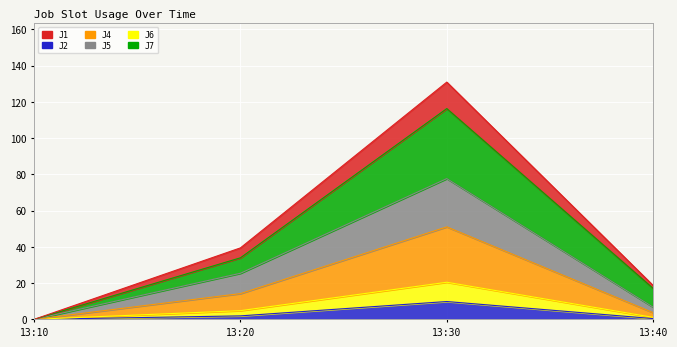

Rank the categories by J4 value from lowest to highest.

13:10, 13:40, 13:20, 13:30